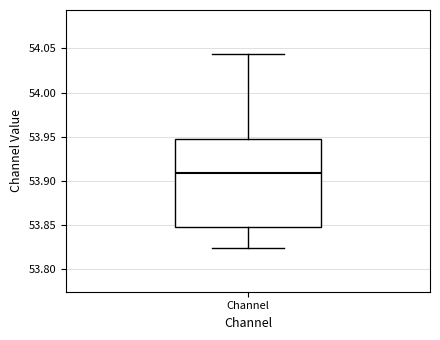

Transcribe this box plot: give where the median line is, the range the box spans, and where the two whiskers end, as read against the y-axis. The values are not printed on the chart, so give them approximately, as read against the axis.

median 53.910, box 53.850 to 53.945, whiskers 53.825 to 54.045